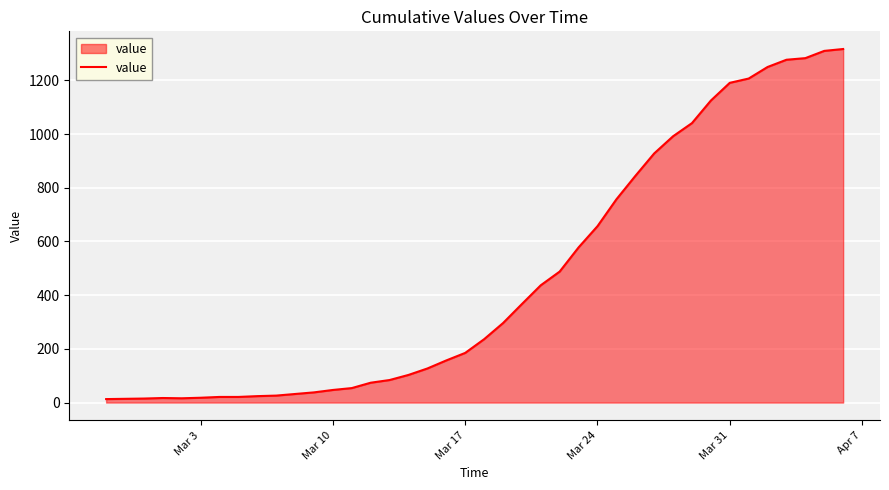

What is the greatest value displayed?

1317